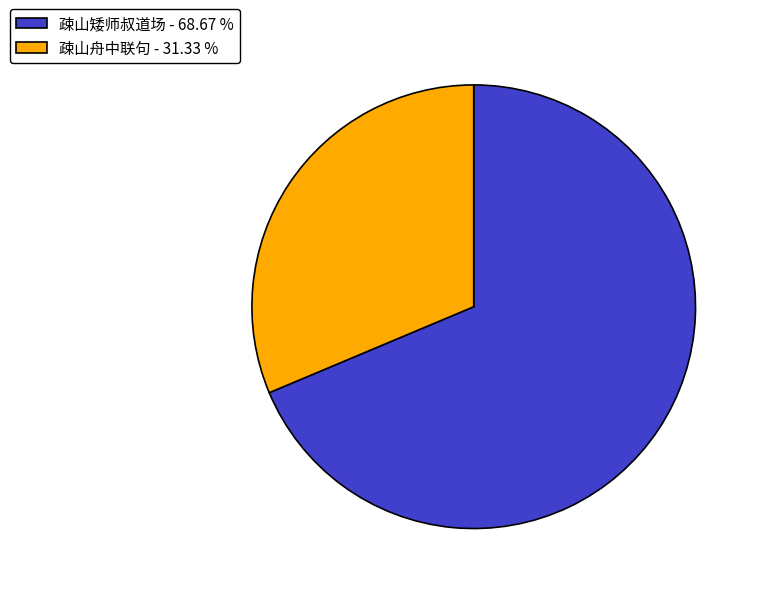

Which has a higher value, 疎山舟中联句 - 31.33 % or 疎山矮师叔道场 - 68.67 %?

疎山矮师叔道场 - 68.67 %